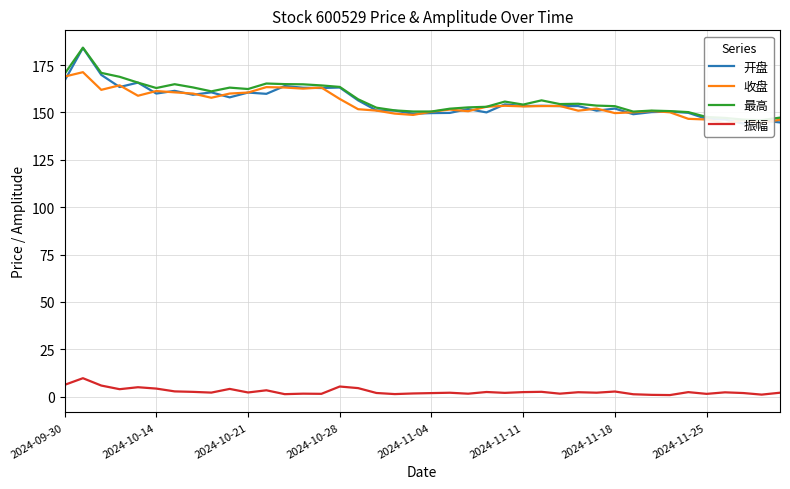

Does the chart display data point markers on the line(s)?

No